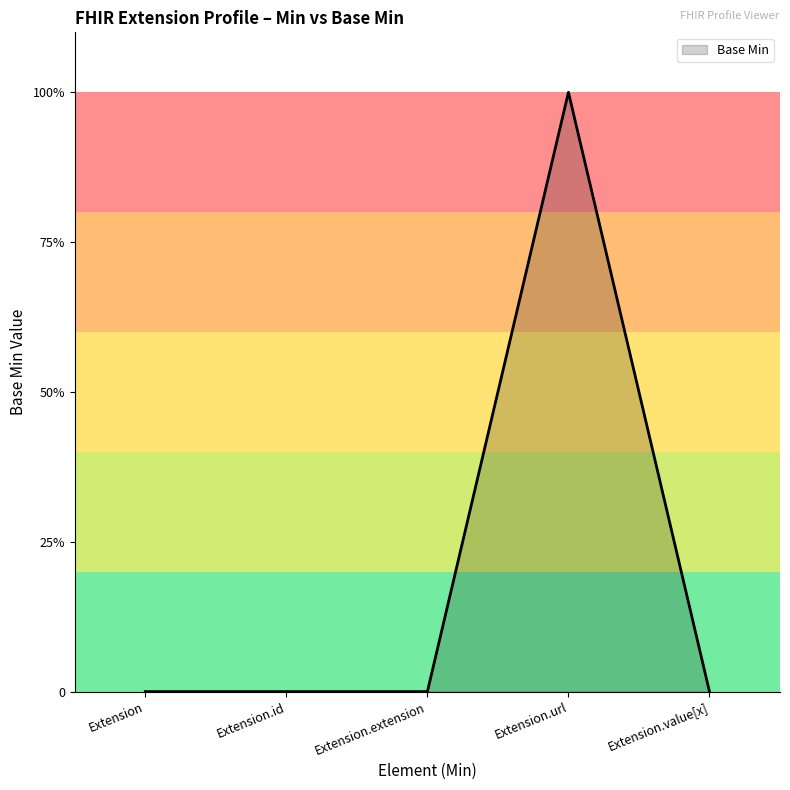

Is this an area chart (filled region under the line)?

Yes